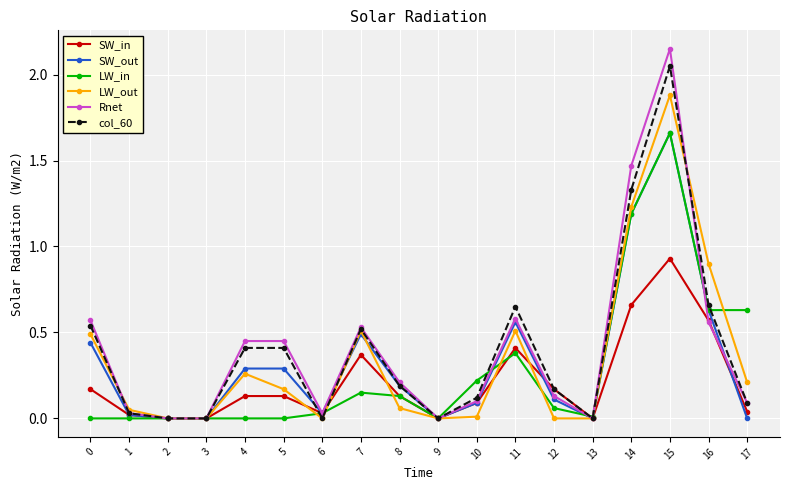

At which label does Rnet reach its peak?

15